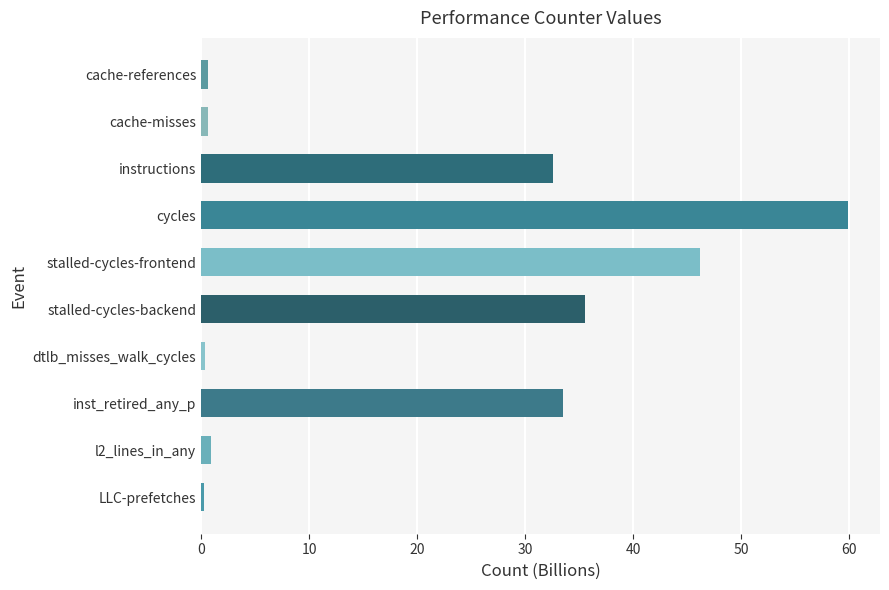

Count the number of values greater than 32.

5